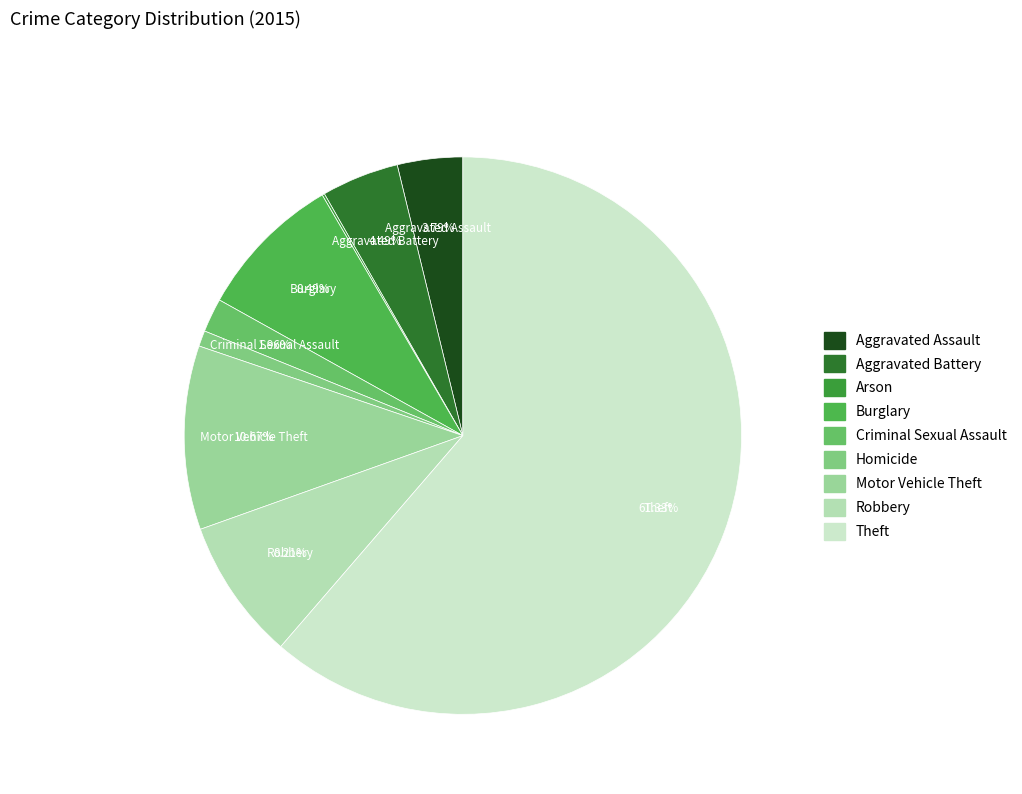

Is the sum of Robbery and Aggravated Assault greater than half?

No